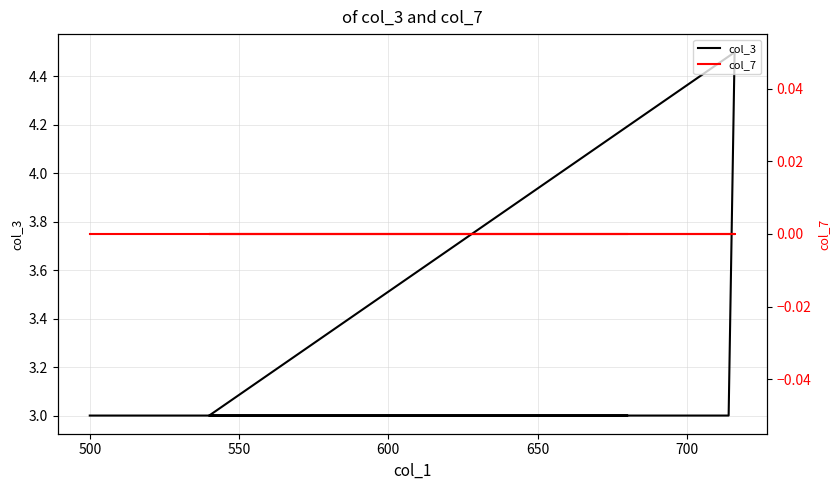

Is it true that col_3 equals 1.1 at 600?

False